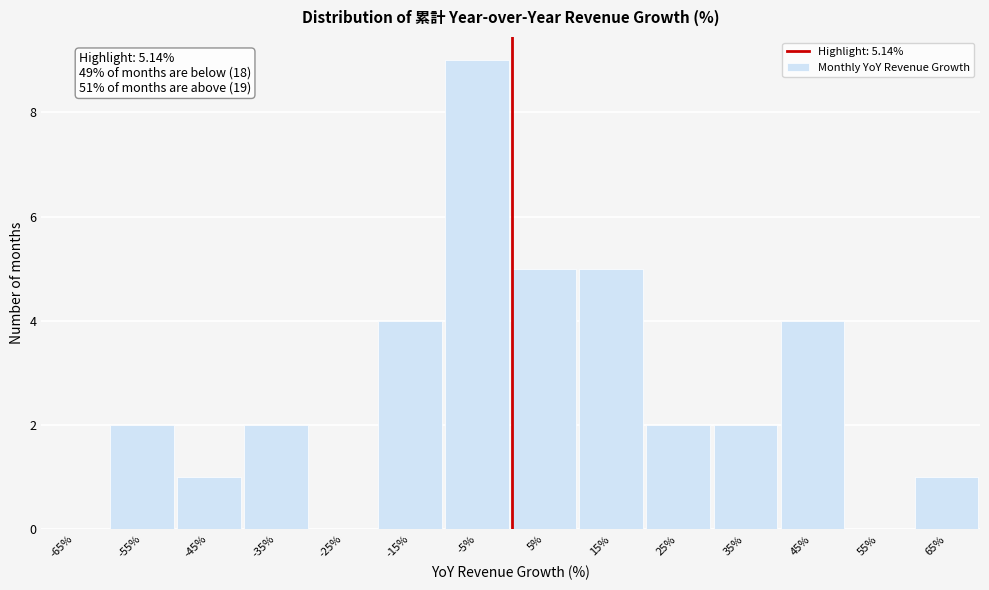

Reading left to right, extract all data points from this chart.

-65%=0	-55%=2	-45%=1	-35%=2	-25%=0	-15%=4	-5%=9	5%=5	15%=5	25%=2	35%=2	45%=4	55%=0	65%=1